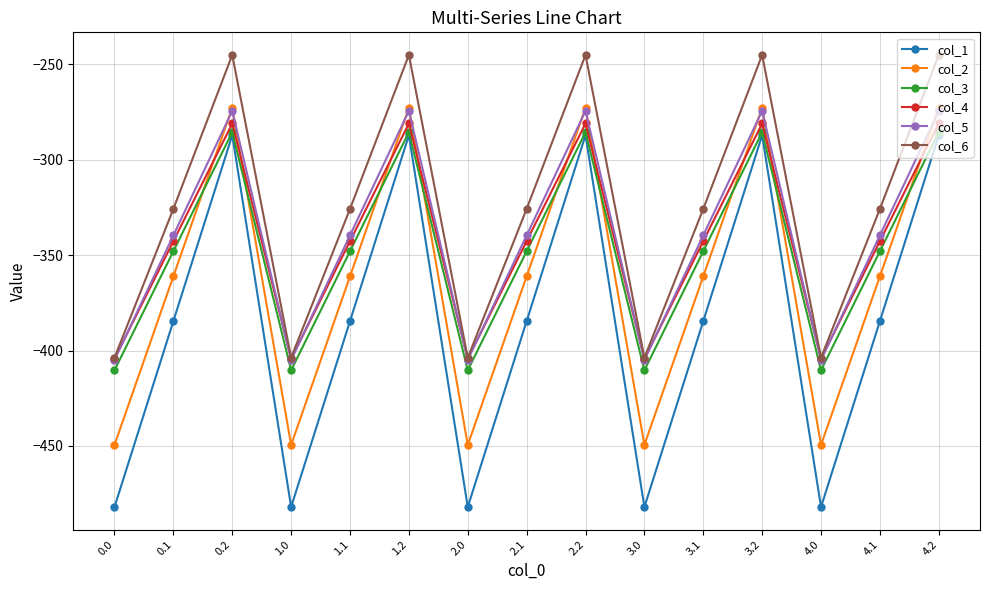

At which category does col_2 reach its first local peak?

0.2